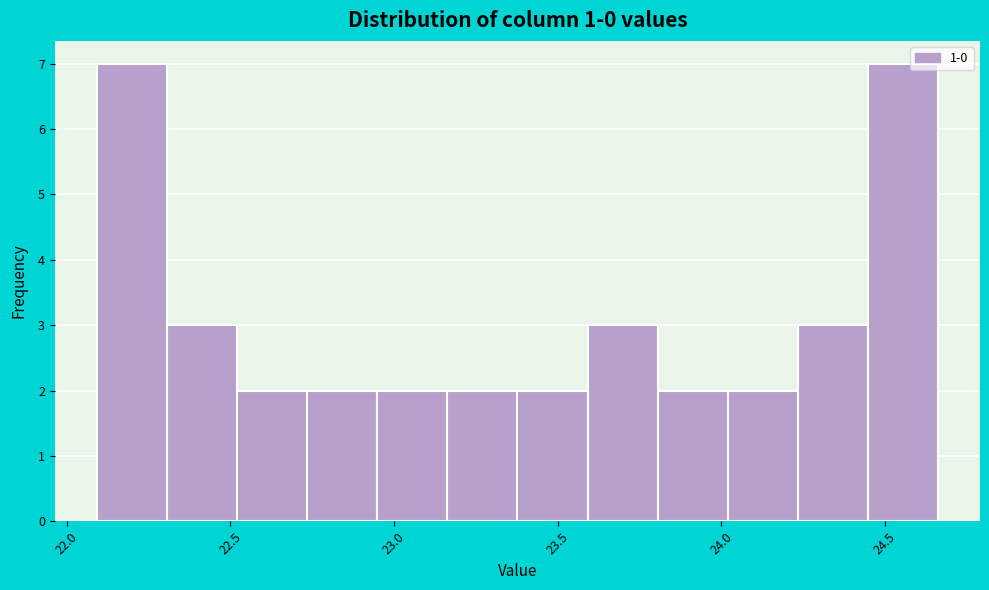

Reading left to right, list every bar in this chart as the range it spans on the x-axis followed by its height. Neither the bar edges nor the heights are printed on the chart, so give them approximately, as read against the axes.

22.10 to 22.30: 7
22.30 to 22.50: 3
22.50 to 22.75: 2
22.75 to 22.95: 2
22.95 to 23.15: 2
23.15 to 23.40: 2
23.40 to 23.60: 2
23.60 to 23.80: 3
23.80 to 24.00: 2
24.00 to 24.25: 2
24.25 to 24.45: 3
24.45 to 24.65: 7